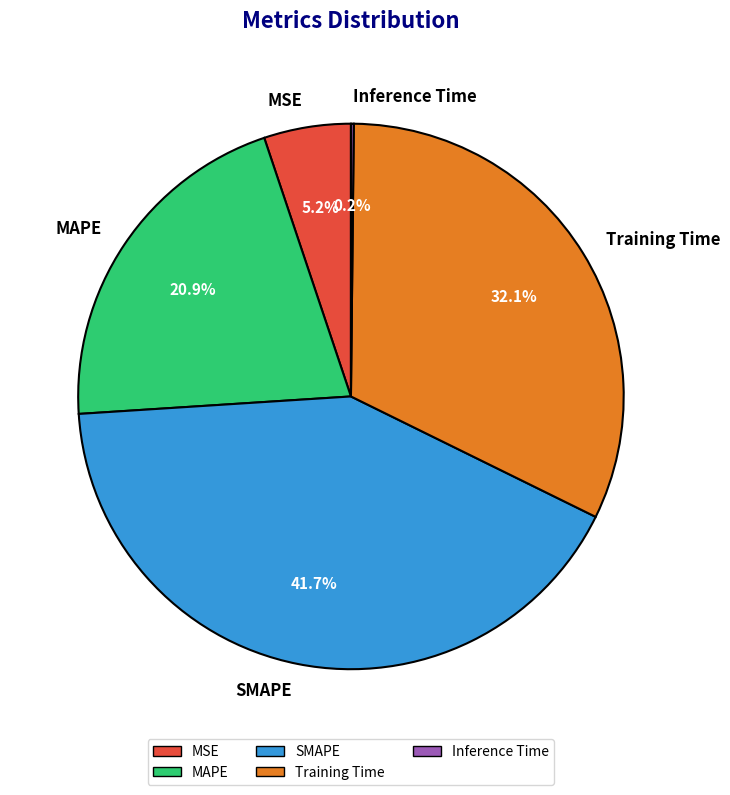

Which has a higher value, MAPE or Training Time?

Training Time